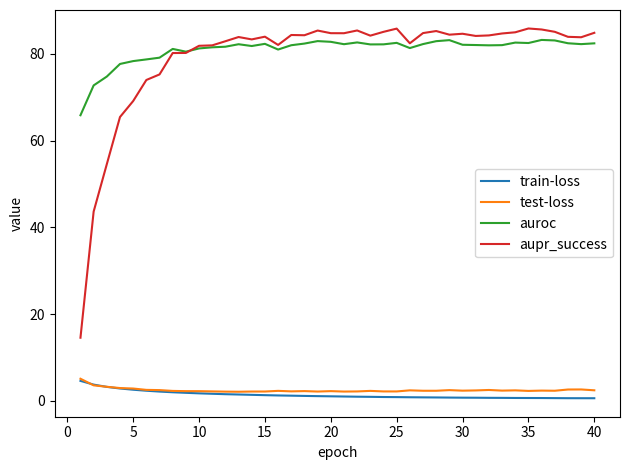

What is the maximum value shown in the chart?

85.8